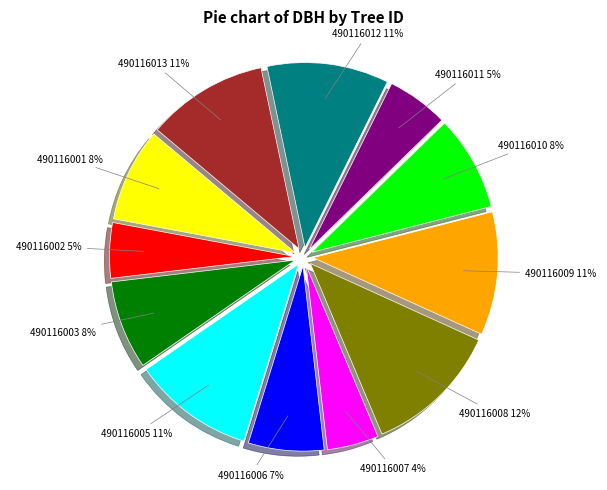

Count the number of slices in the pie.

12